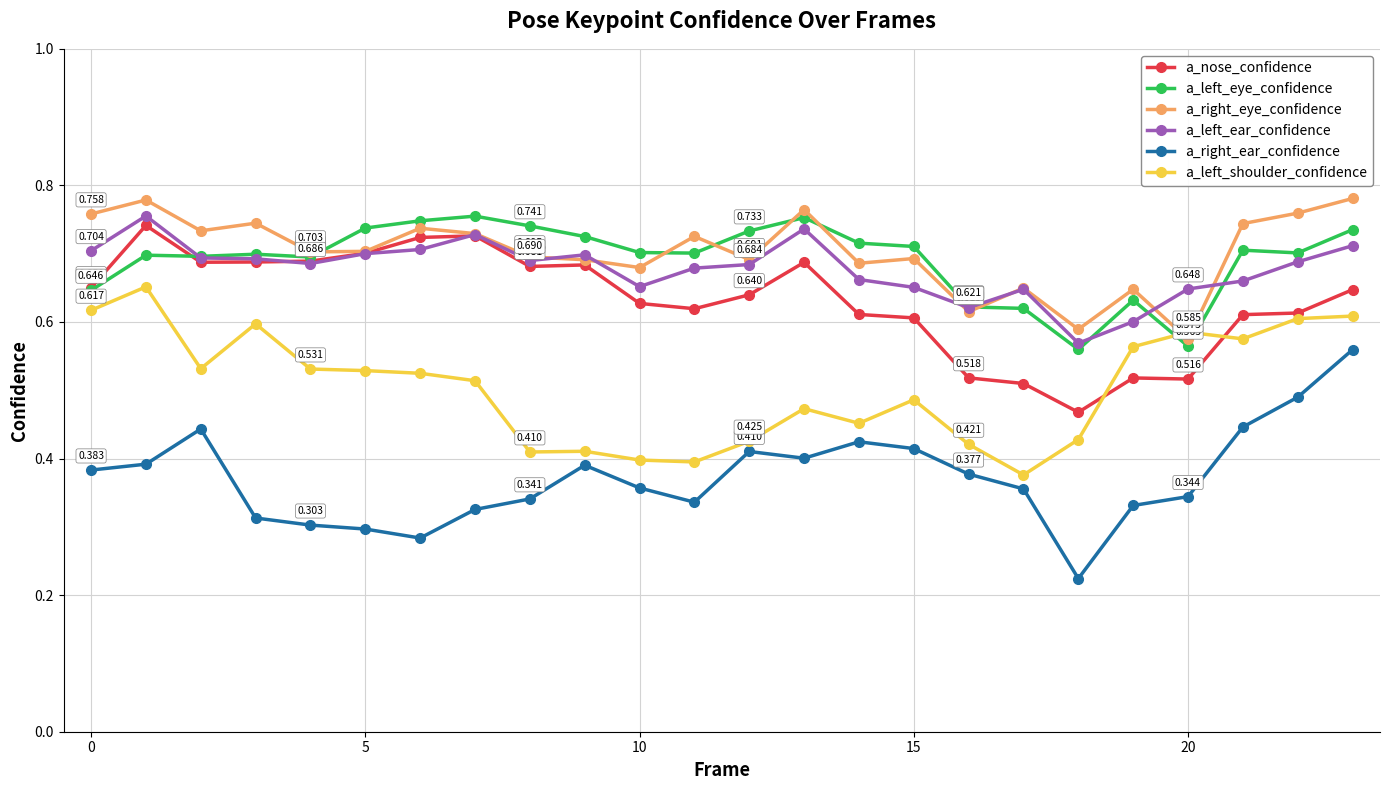

Which series has the largest total across all categories?

a_right_eye_confidence